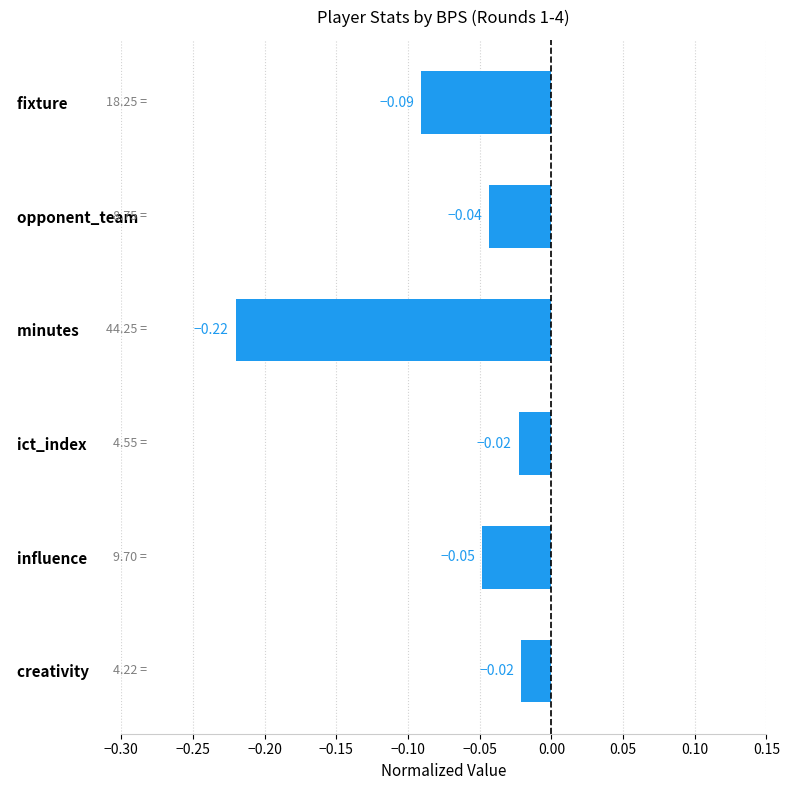

What is the sum of the values at   opponent_team and   minutes?

-0.3